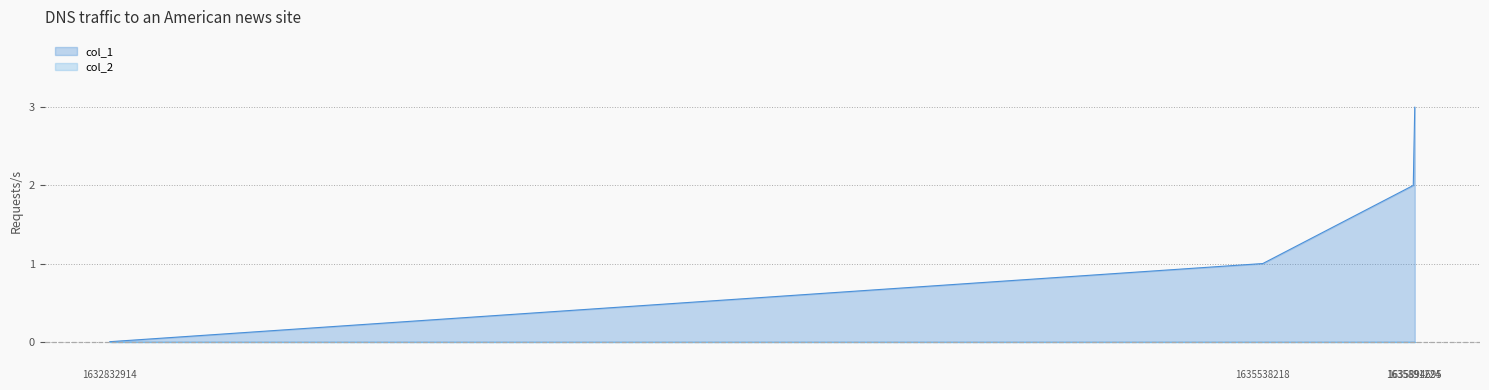

Reading left to right, list all the values displayed in this chart.

1632832914=0	1635538218=1	1635891224=2	1635894695=3